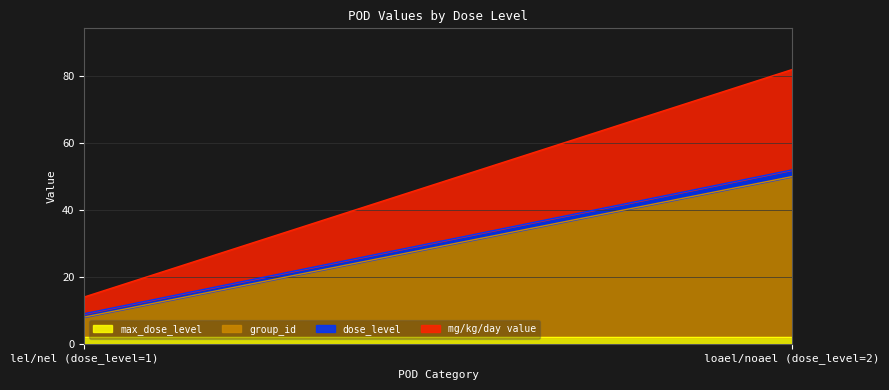

Is it true that group_id equals 10 at lel/nel (dose_level=1)?

False